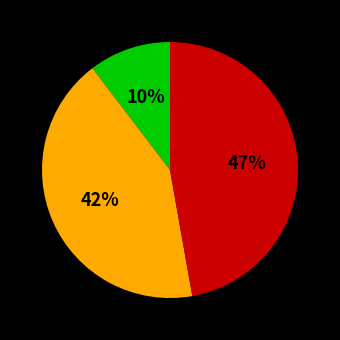

To the nearest percent, what is the difference between the largest and smallest slice percentages?

37%